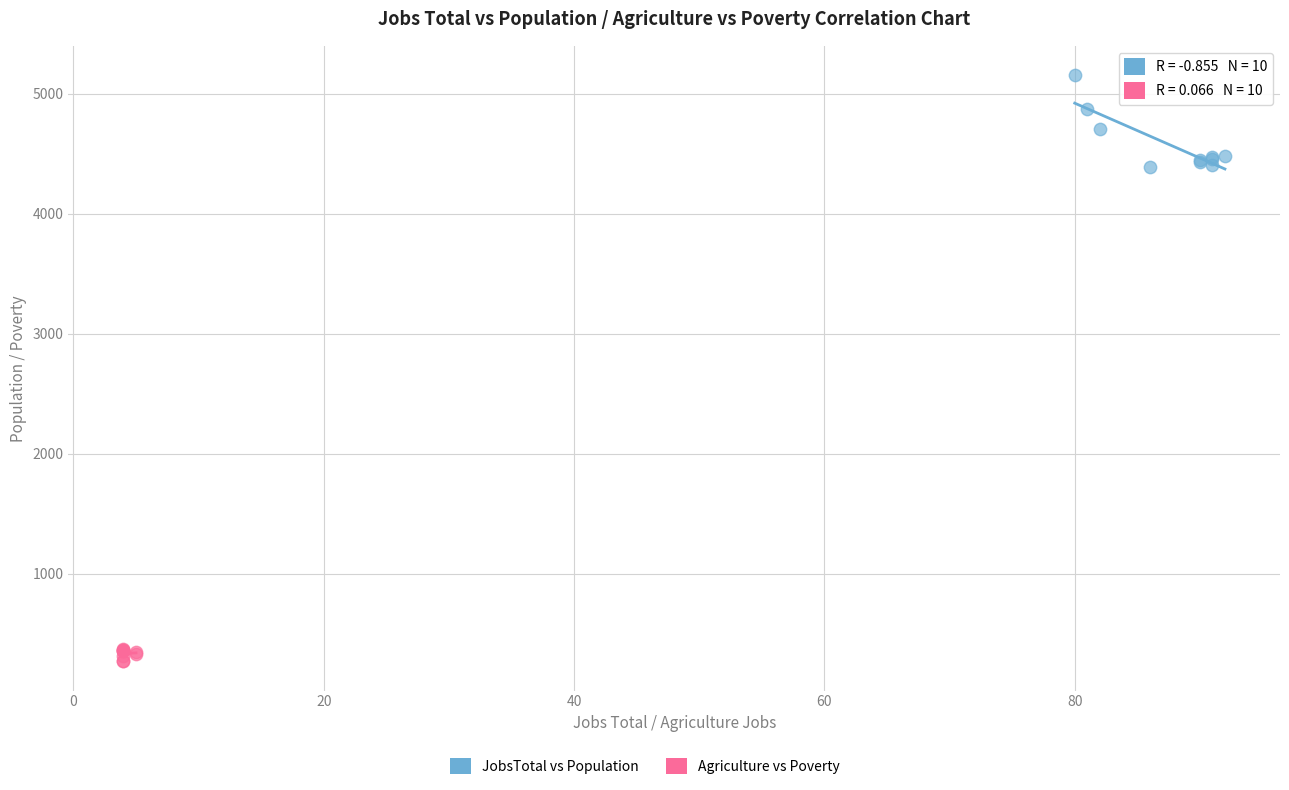

Which series reaches the minimum Y coordinate?

Agriculture vs Poverty